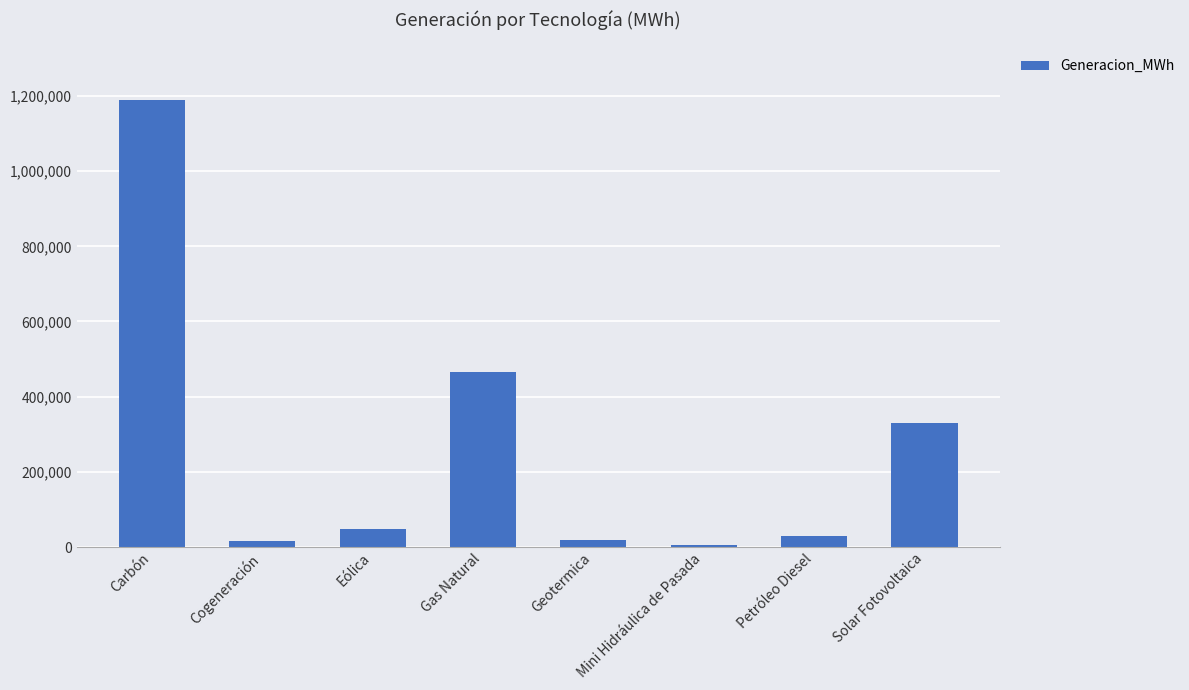

How many data points are above 47730?

4